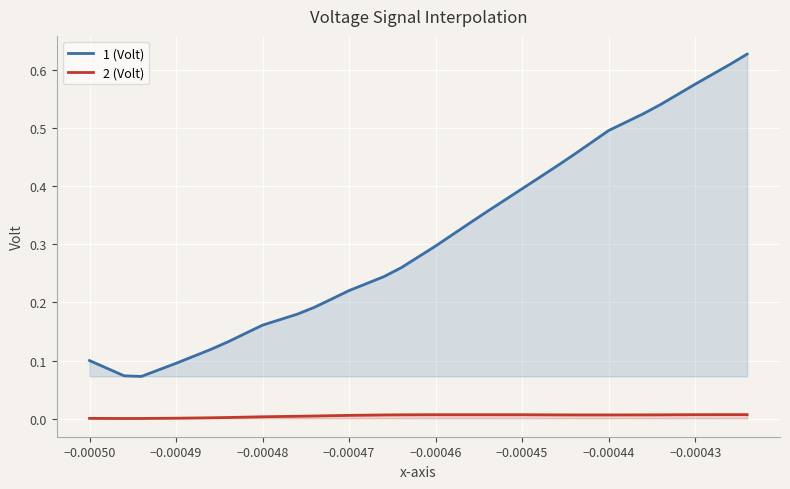

True or false: 2 (Volt) and 1 (Volt) cross at least once.

False